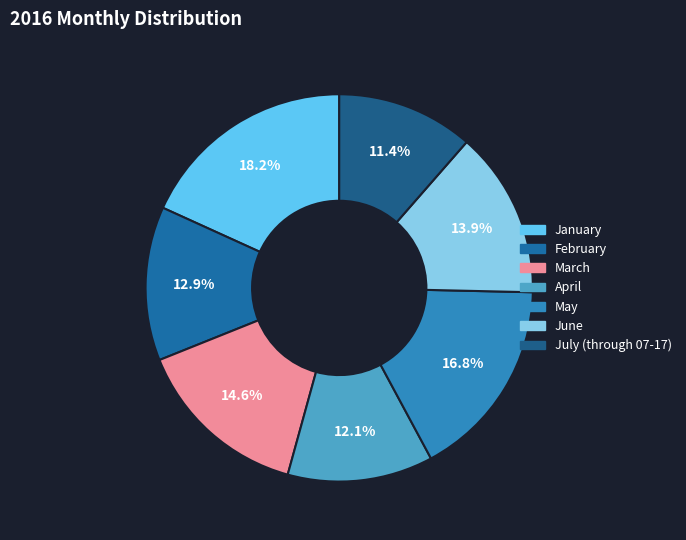

What is the ratio of the value at February to the value at April?

1.1